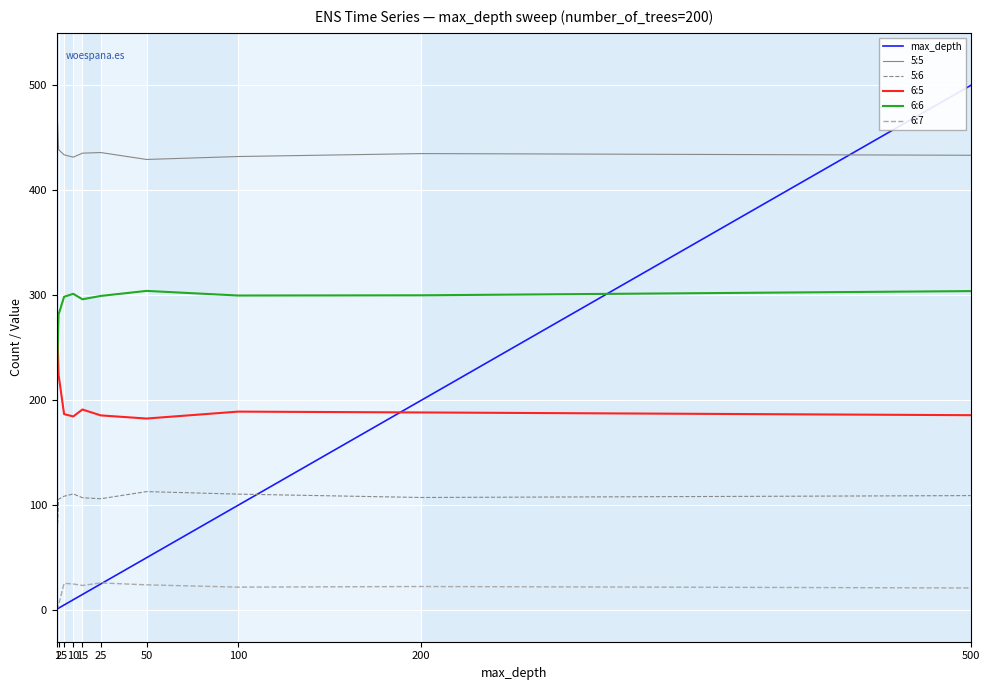

Which series has the largest range (max minus min)?

max_depth